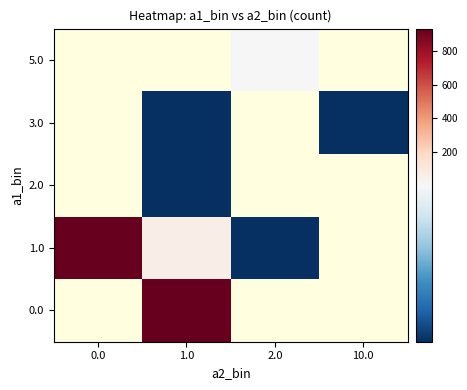

The 1.0 series shows 1.0 at 2.0. True or false?

True